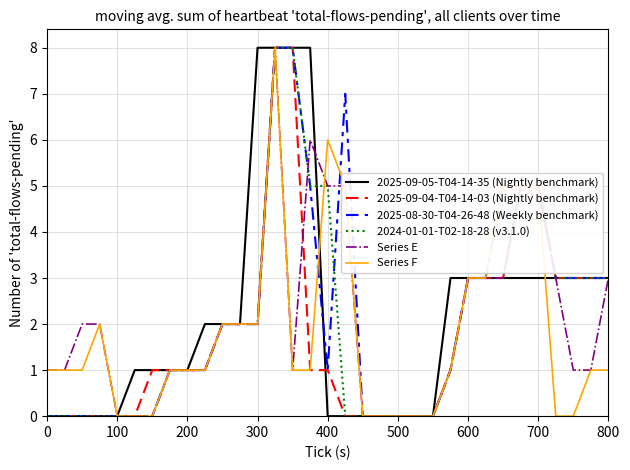

Does the chart have visible grid lines?

Yes